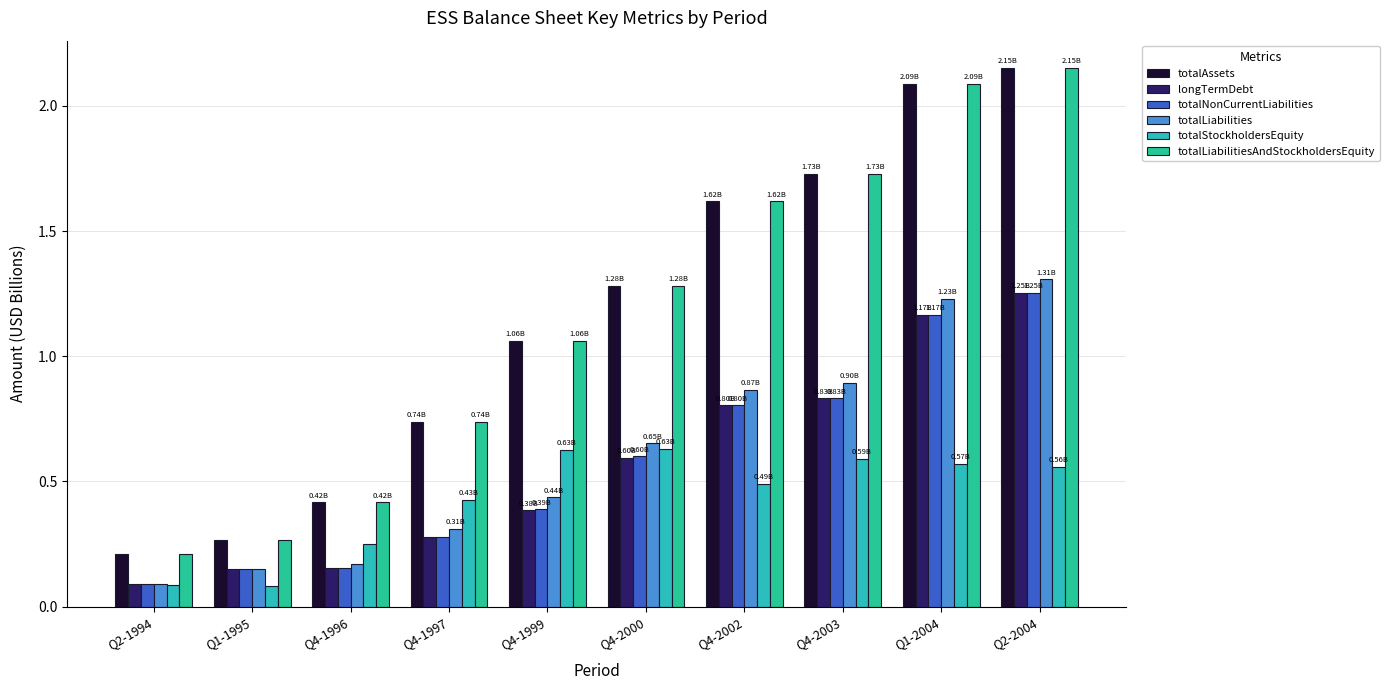

What is the difference between the second highest and second lowest values in the totalStockholdersEquity series?

0.5